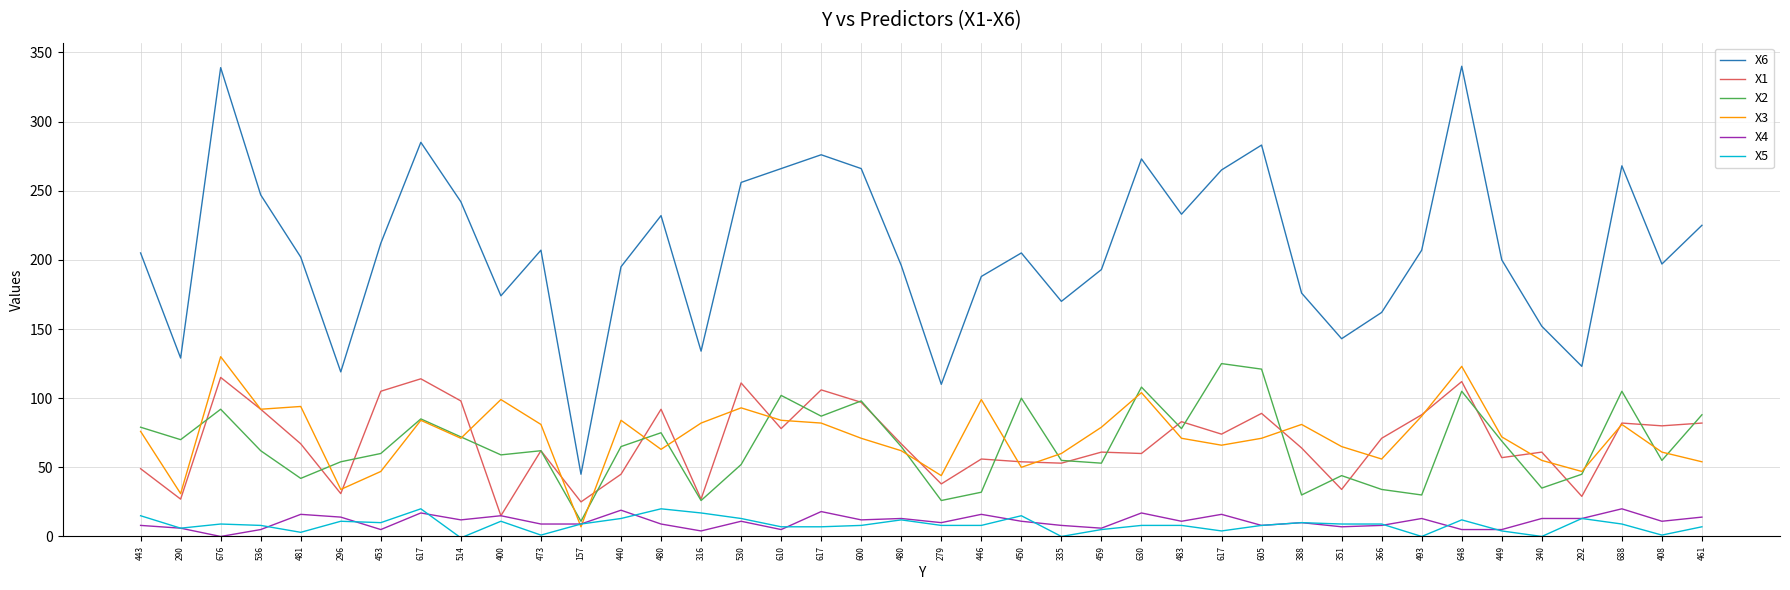

What are all the series names shown in the legend?

X6, X1, X2, X3, X4, X5